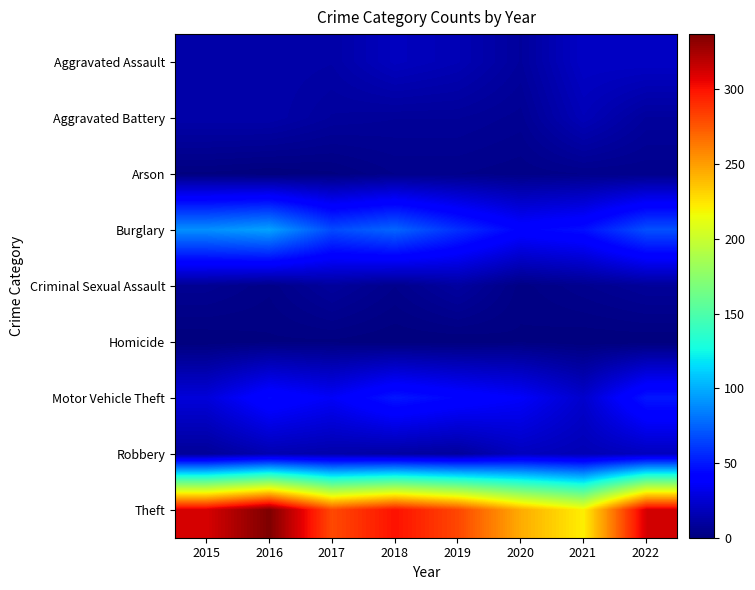

What is the total value across all series at 2016?

522